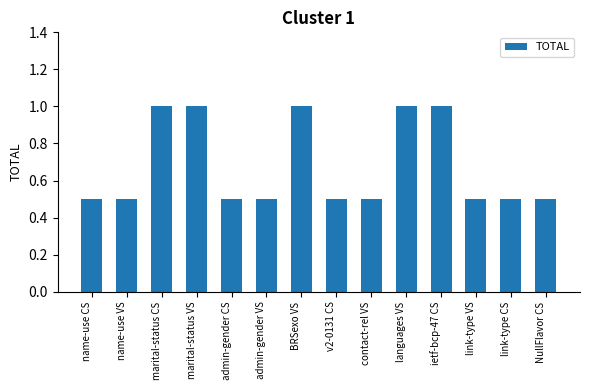

Count the number of data series in this chart.

1